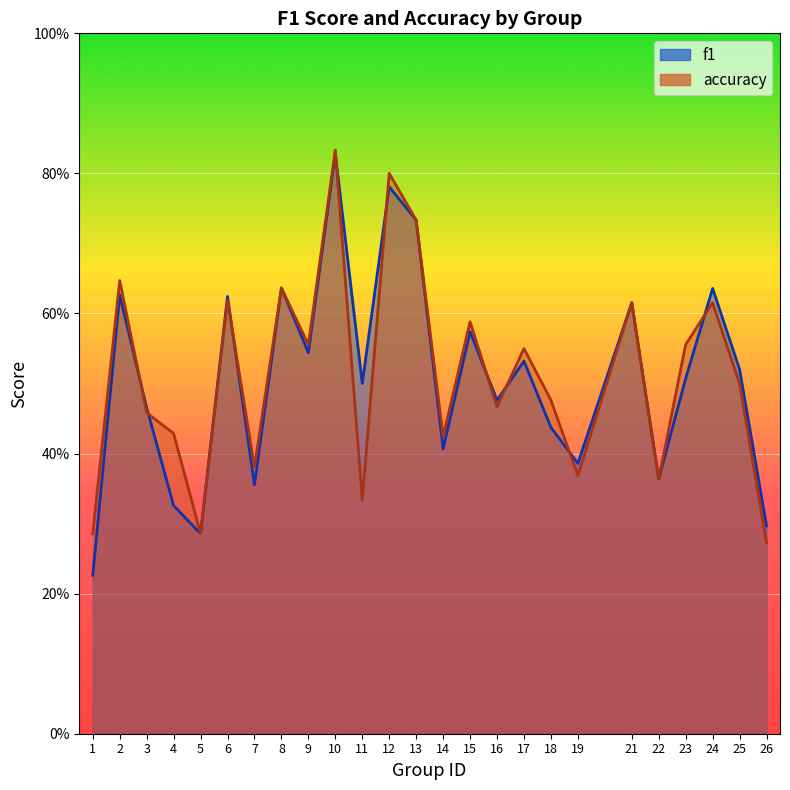

How many lines are shown in the chart?

2